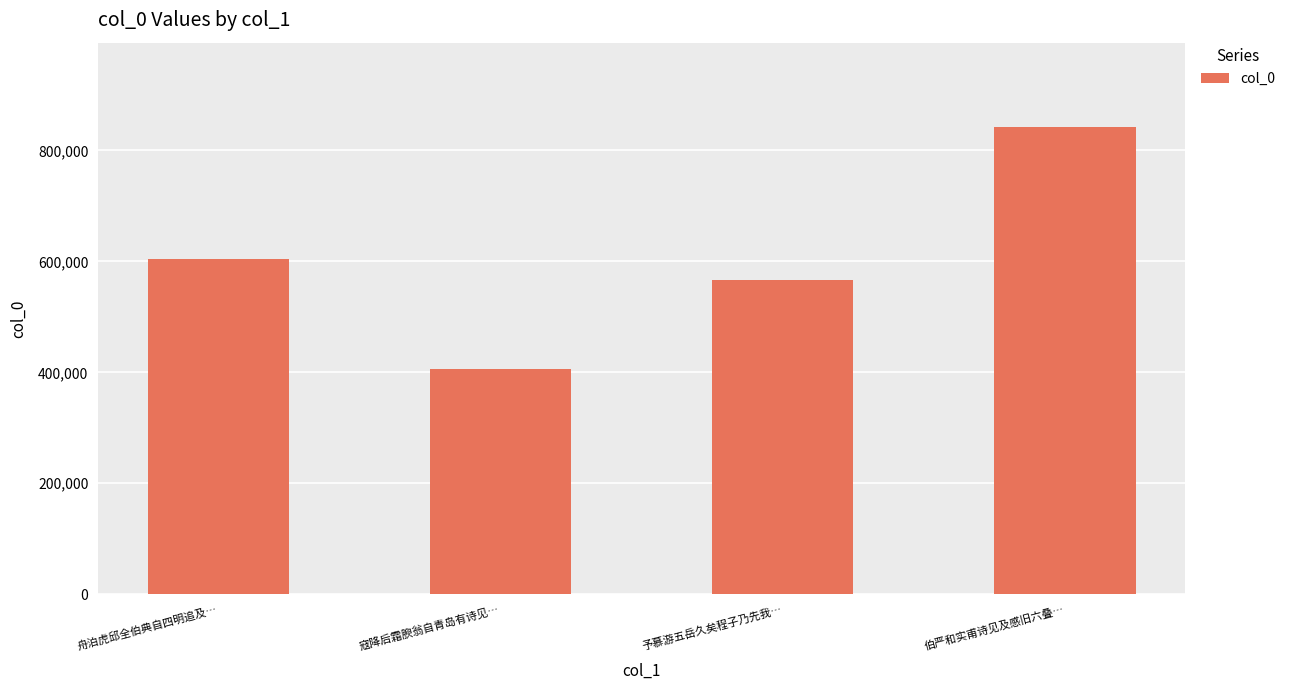

Are the bars horizontal?

No